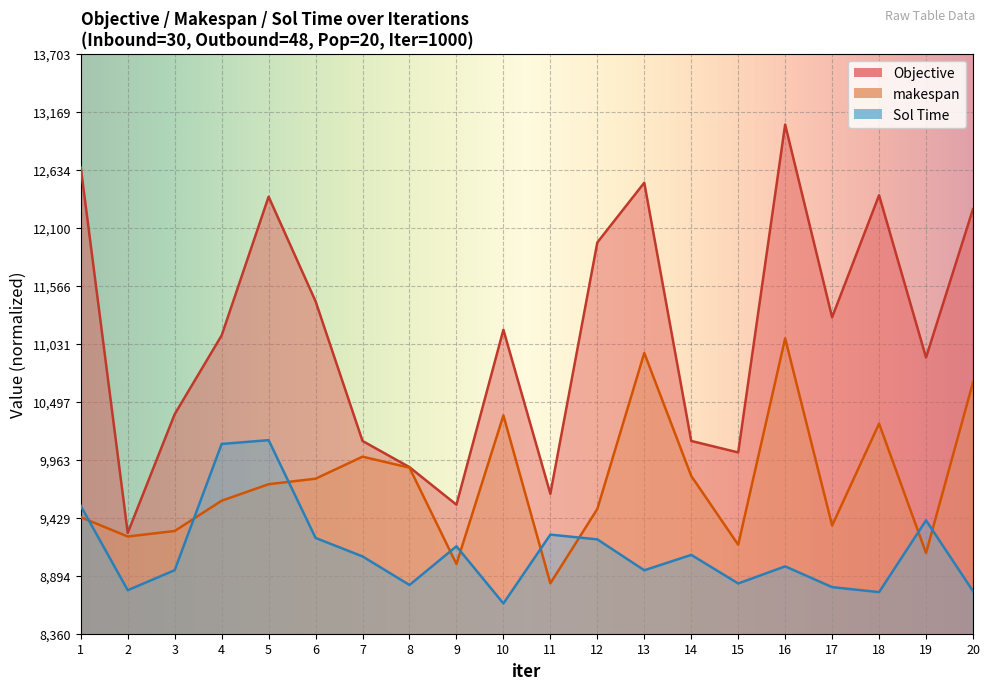

Which series has the widest spread of values?

Objective